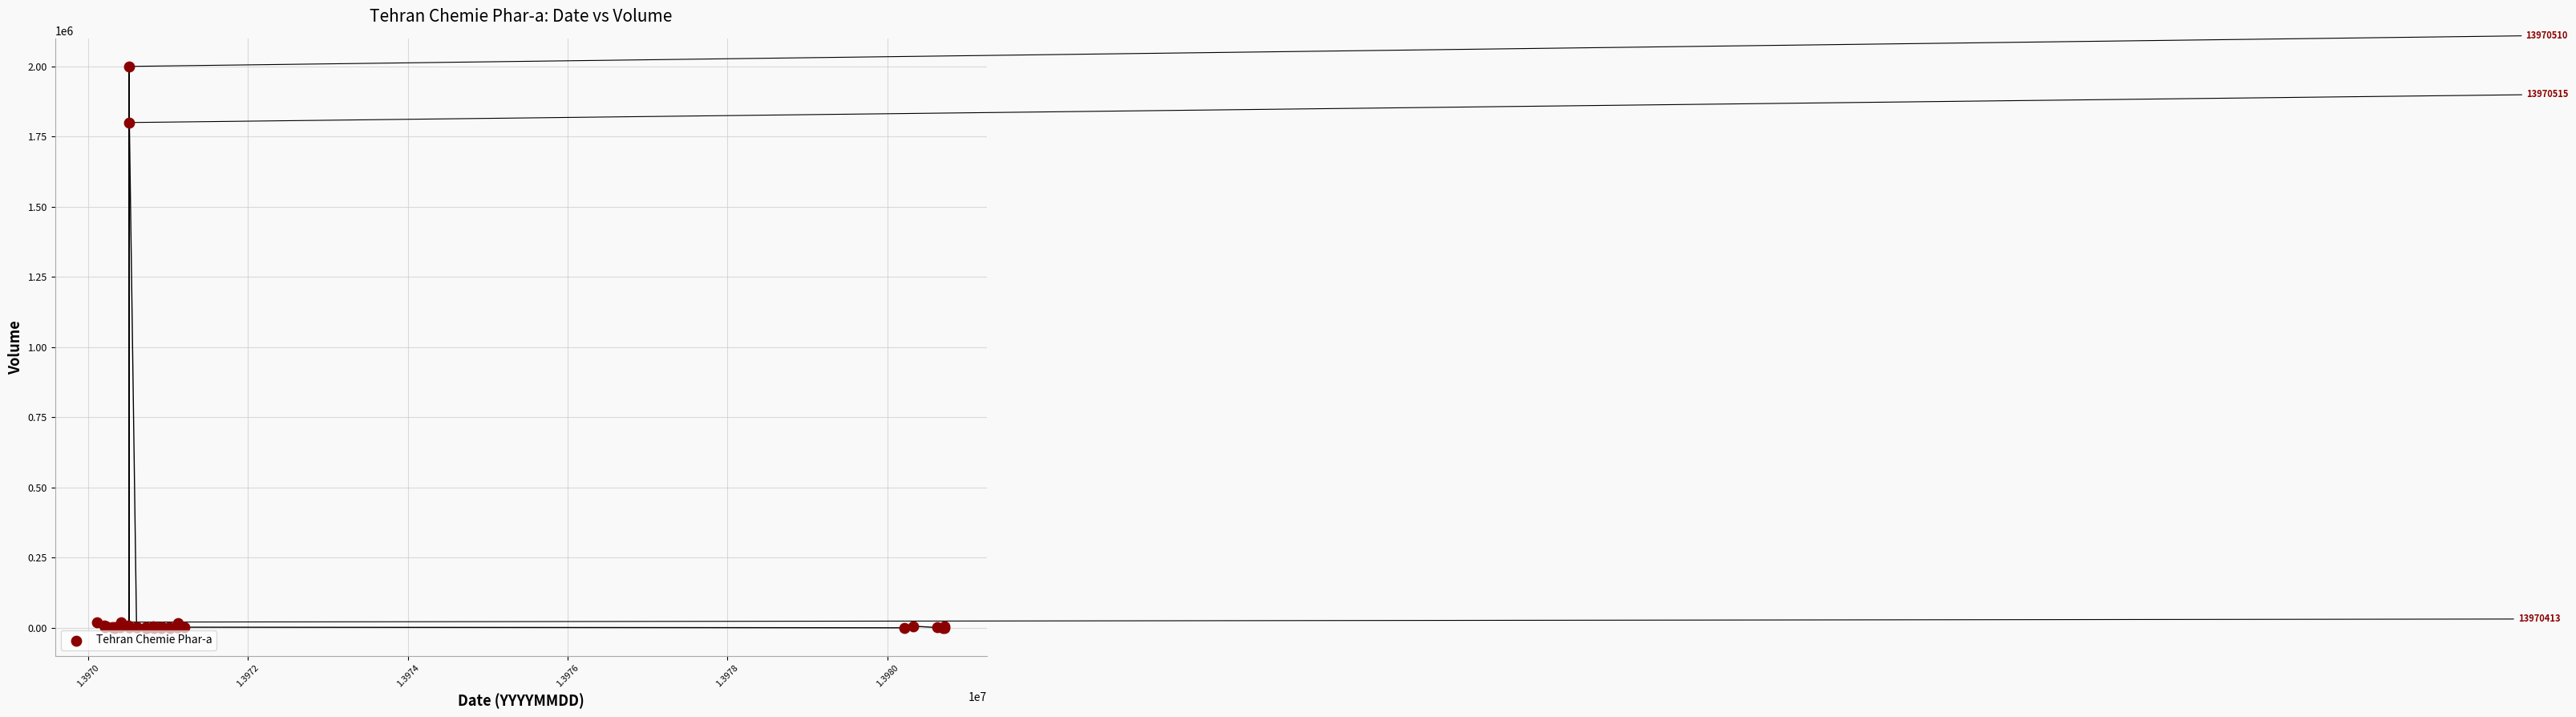

What Y value in the scatter plot is closest to 1000010?

1800000